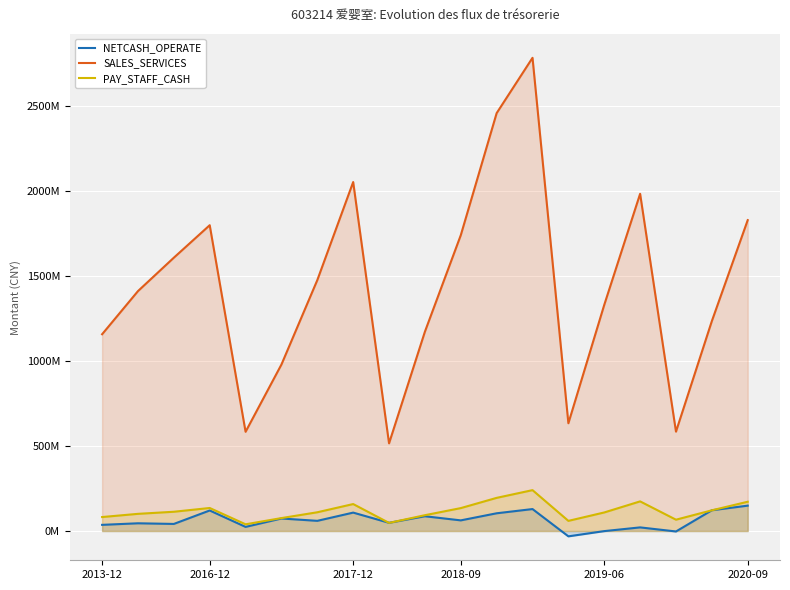

What is the maximum value shown in the chart?

2781710746.5